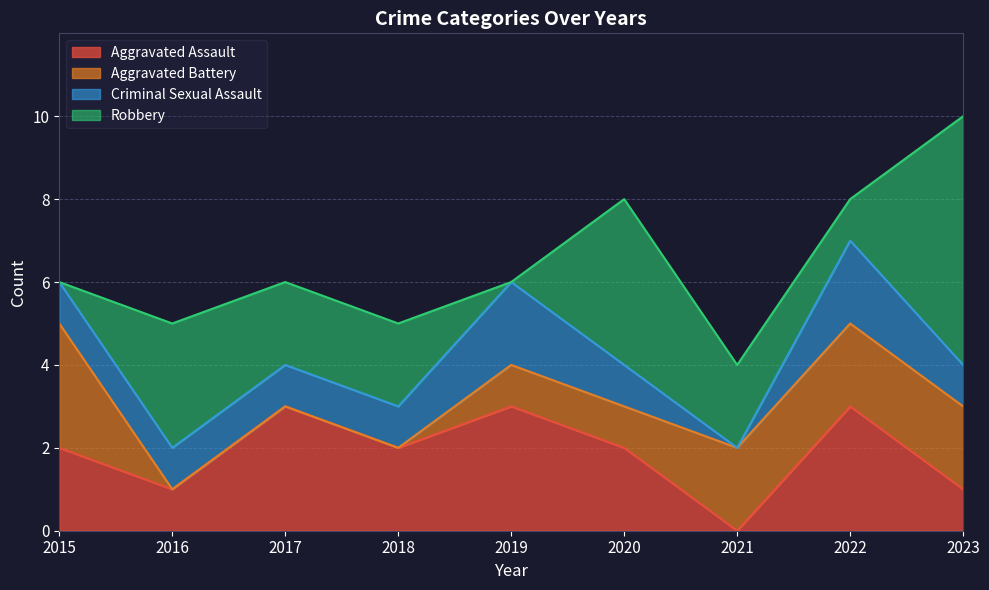

True or false: Aggravated Assault and Criminal Sexual Assault intersect in this chart.

False